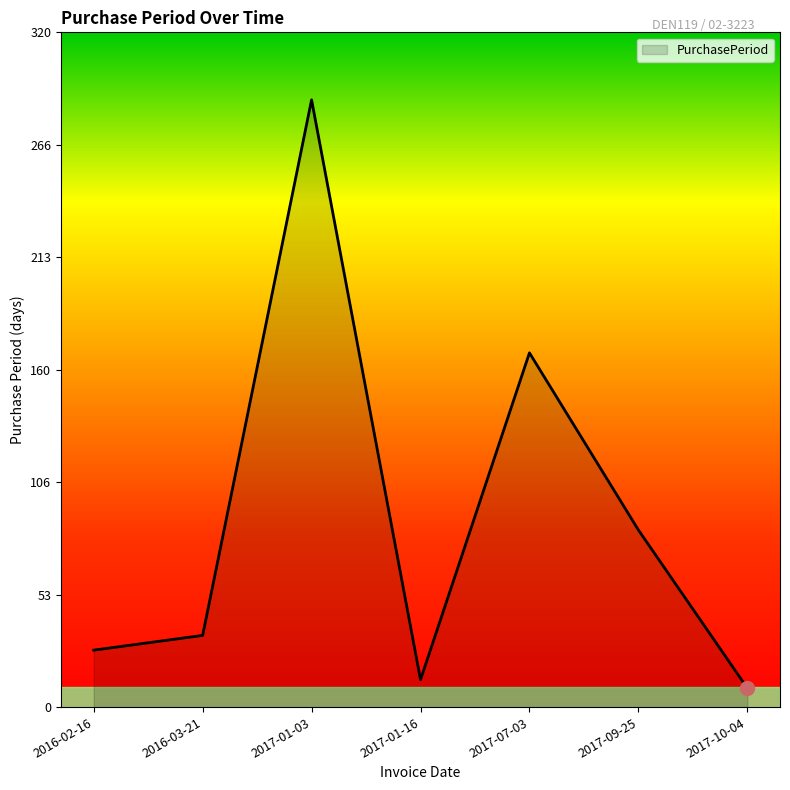

Is it true that the value at 2017-10-04 is 9?

True